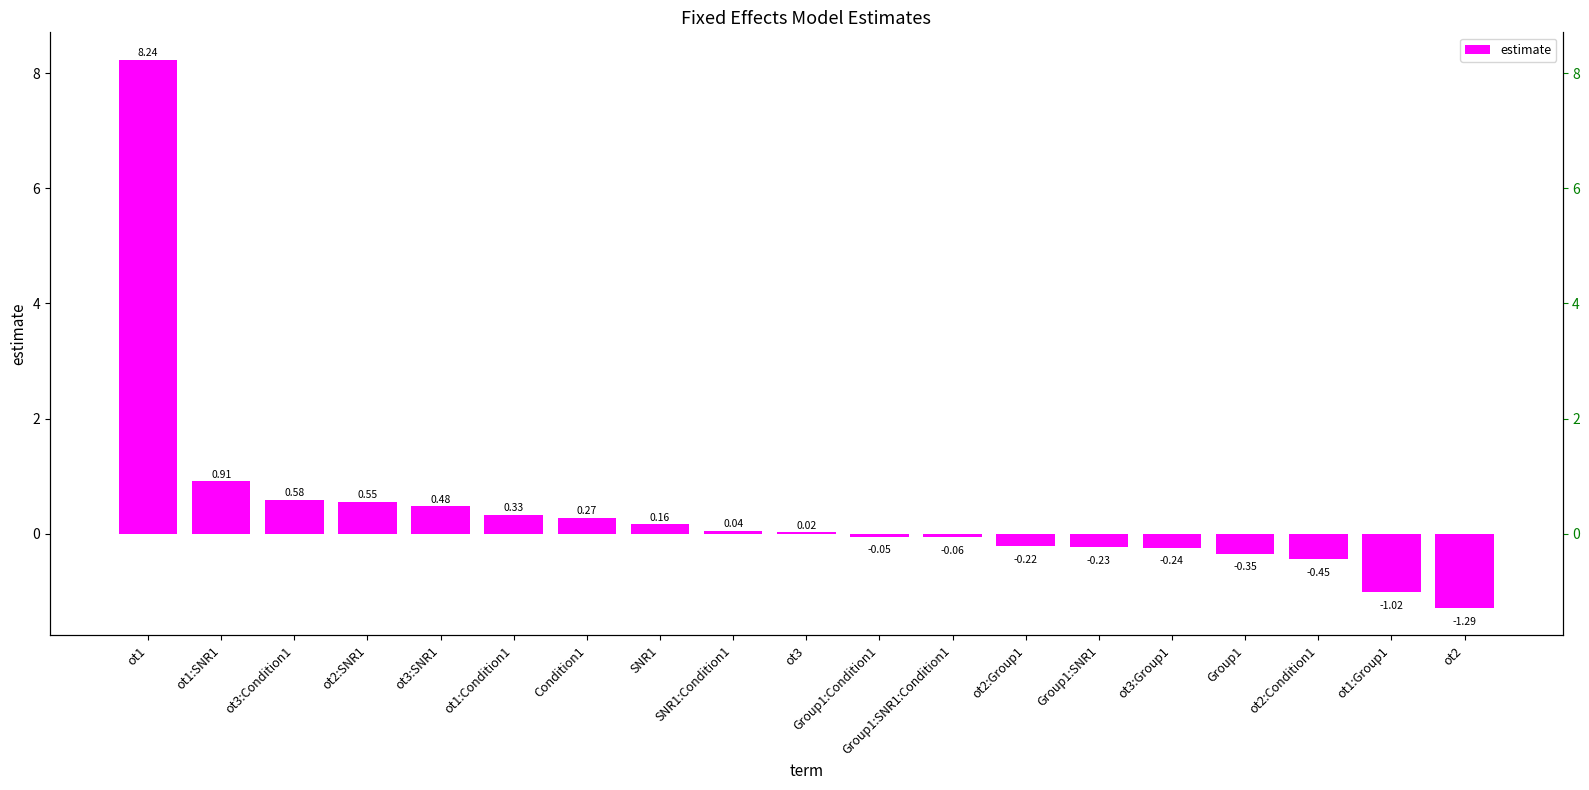

Reading right to left, list all the values displayed in this chart.

-1.3	-1.0	-0.4	-0.3	-0.2	-0.2	-0.2	-0.1	-0.1	0.0	0.0	0.2	0.3	0.3	0.5	0.6	0.6	0.9	8.2